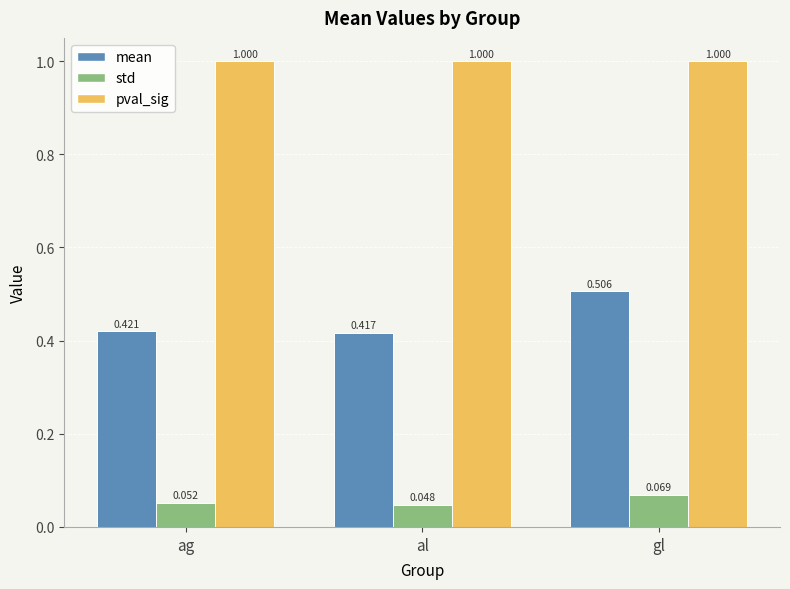

The value of std at al is 0.1. True or false?

False